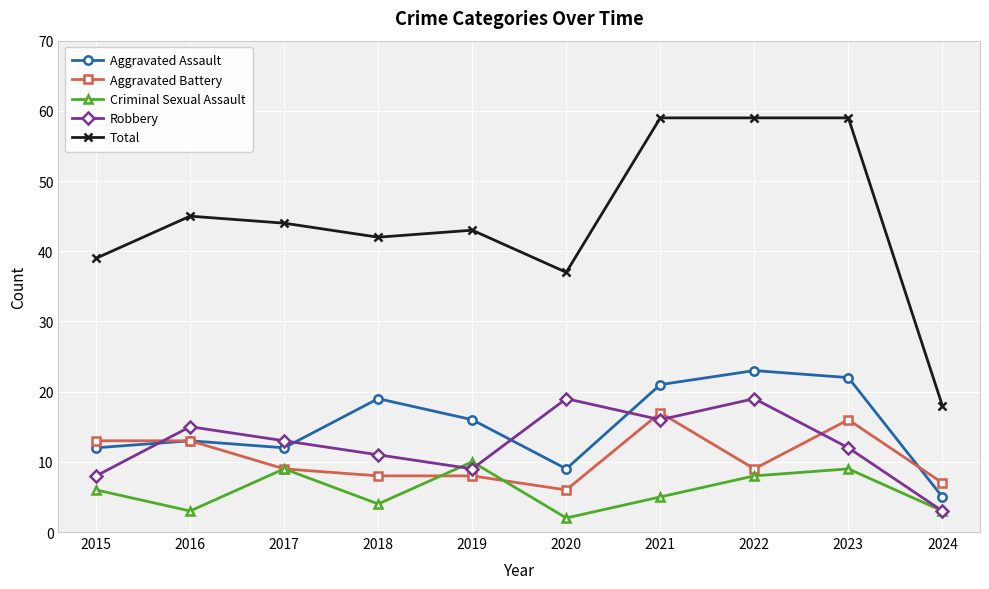

At which category does Criminal Sexual Assault reach its first local valley?

2016